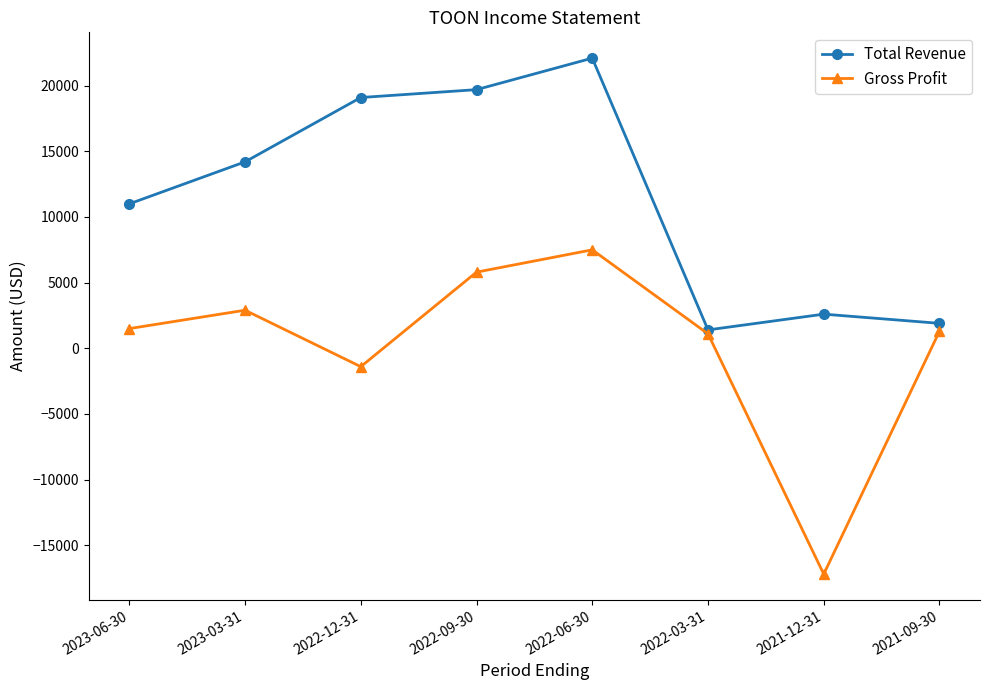

At which label does Gross Profit reach its peak?

2022-06-30